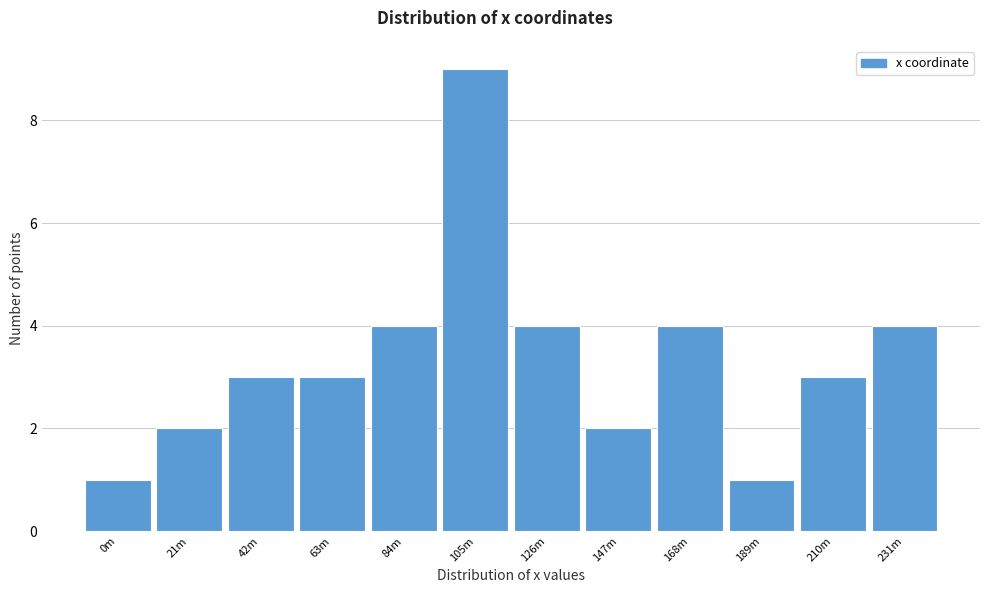

Reading left to right, transcribe all the data shown in this chart.

0m=1	21m=2	42m=3	63m=3	84m=4	105m=9	126m=4	147m=2	168m=4	189m=1	210m=3	231m=4